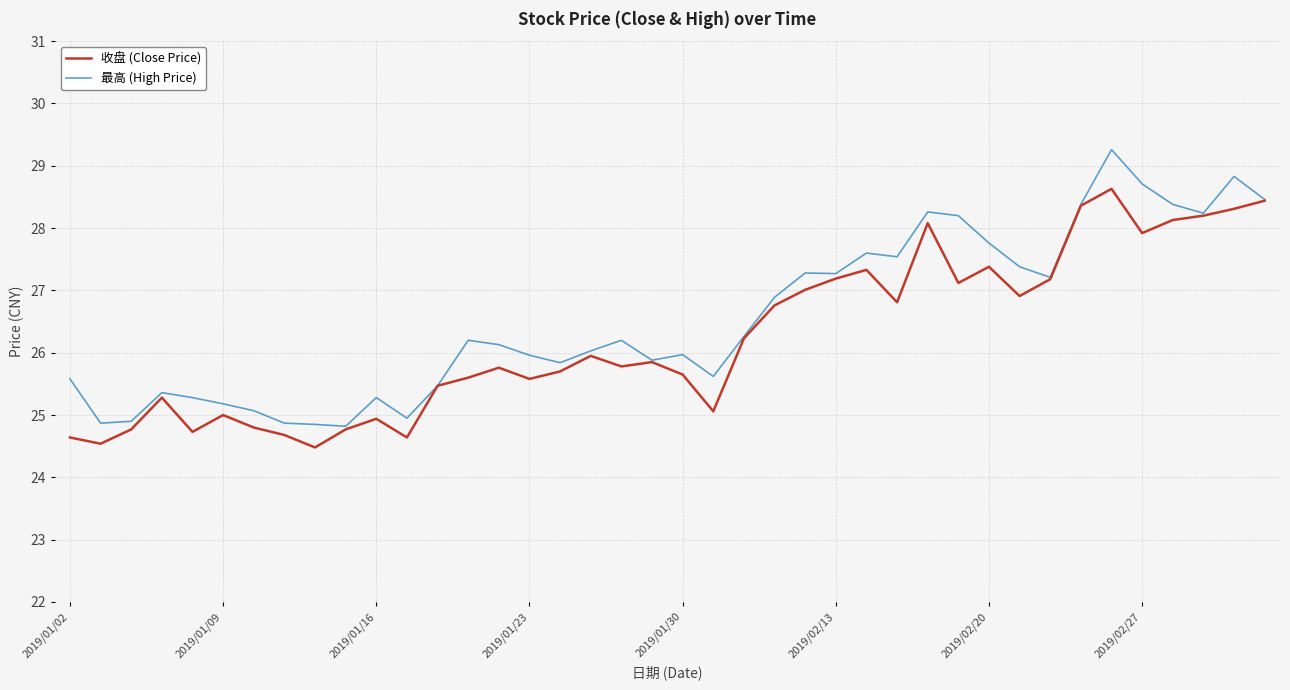

Rank the series by their average value, from lowest to highest.

收盘 (Close Price), 最高 (High Price)